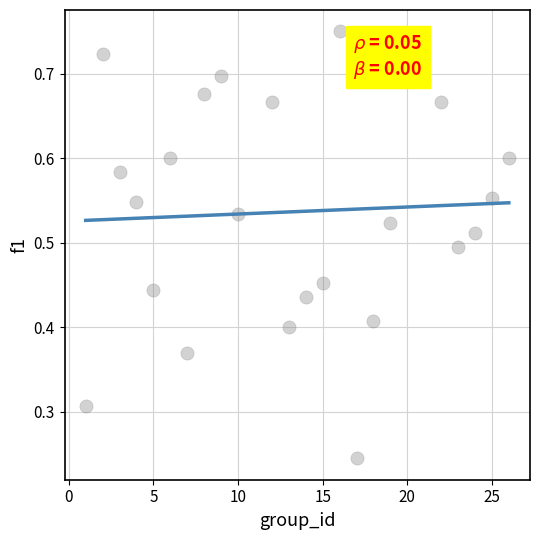

Count the number of points in this scatter plot.

24